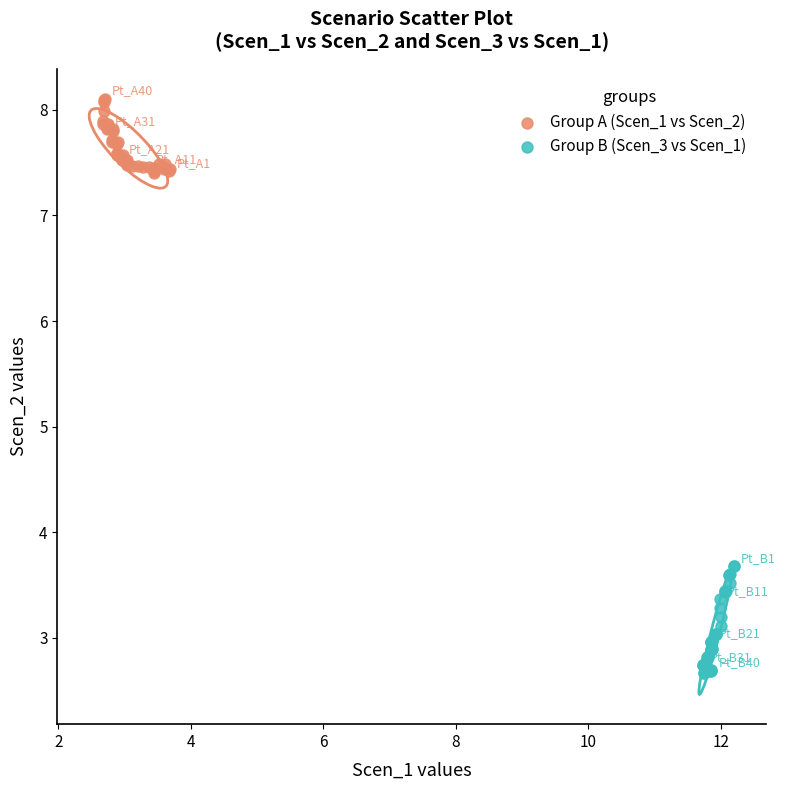

Which series contains the highest Y value?

Group A (Scen_1 vs Scen_2)